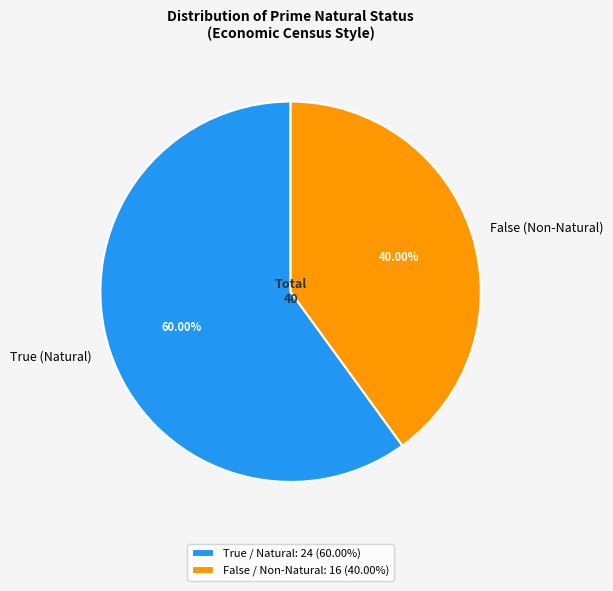

Which slice is the smallest?

False